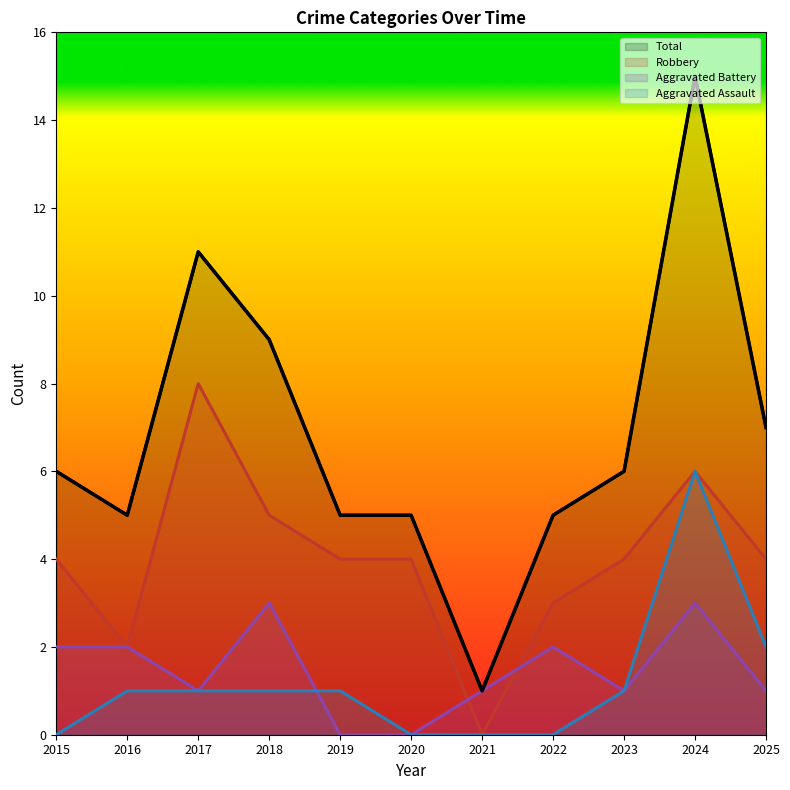

At which category does the chart reach its peak across all series?

2024